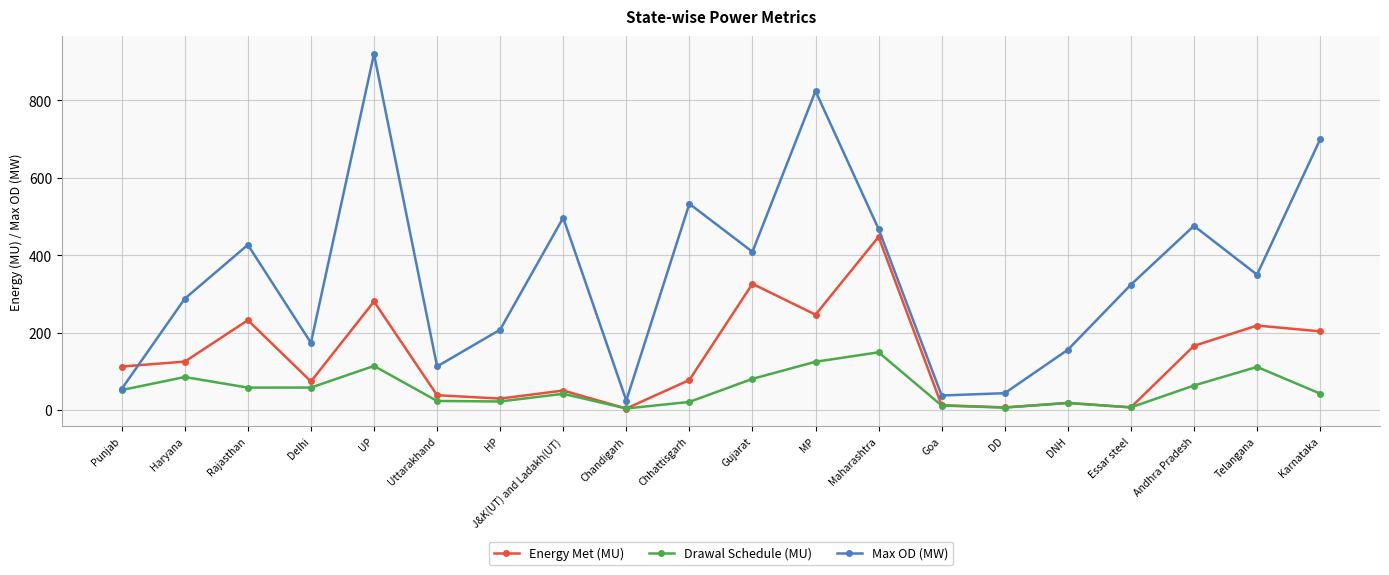

How many values in the Drawal Schedule (MU) series are below 52?

10